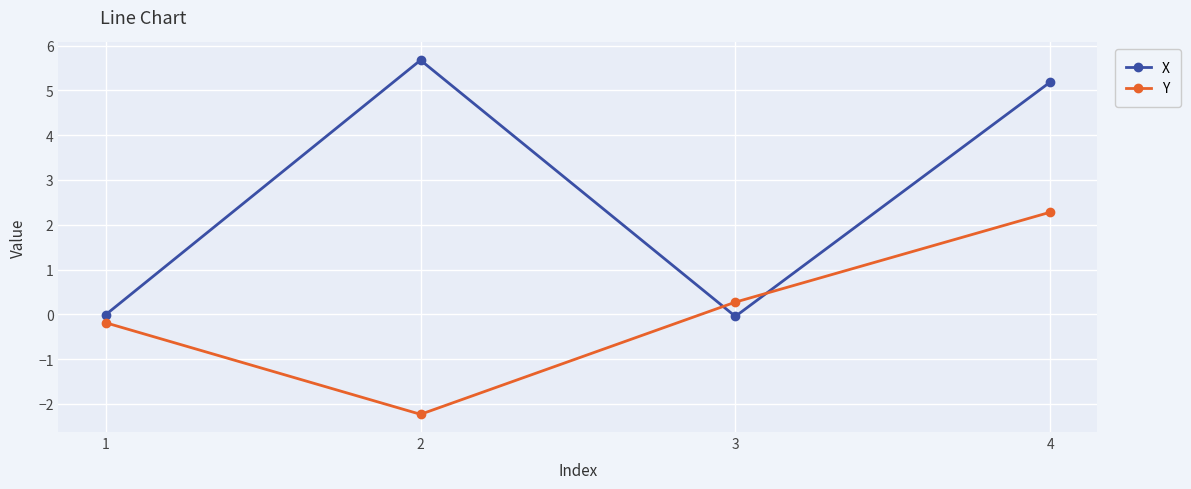

What is the value of the Y point at the 3rd from the left?

0.3